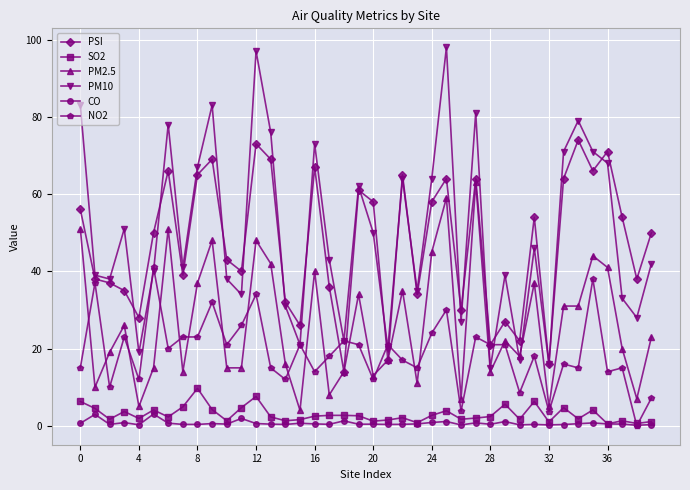

What is the value of the NO2 point at the 1st from the left?

15.0